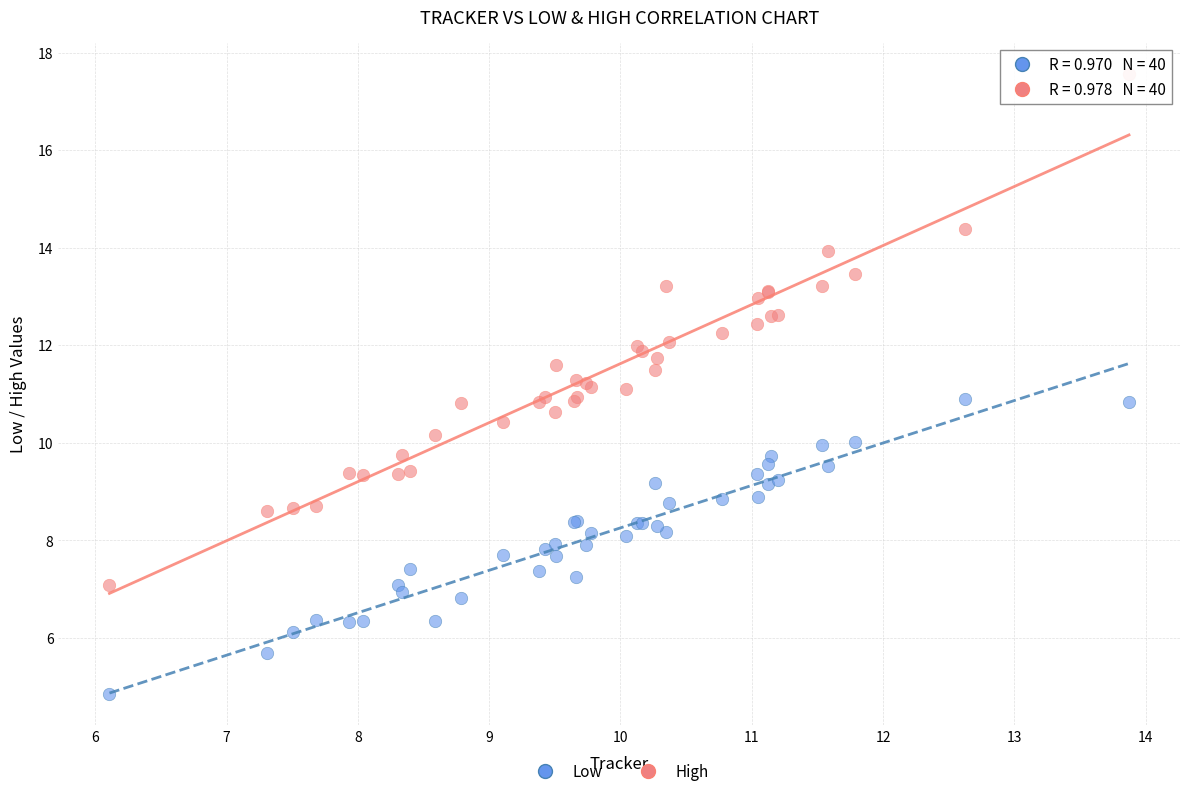

Which series contains the lowest Y value?

Low